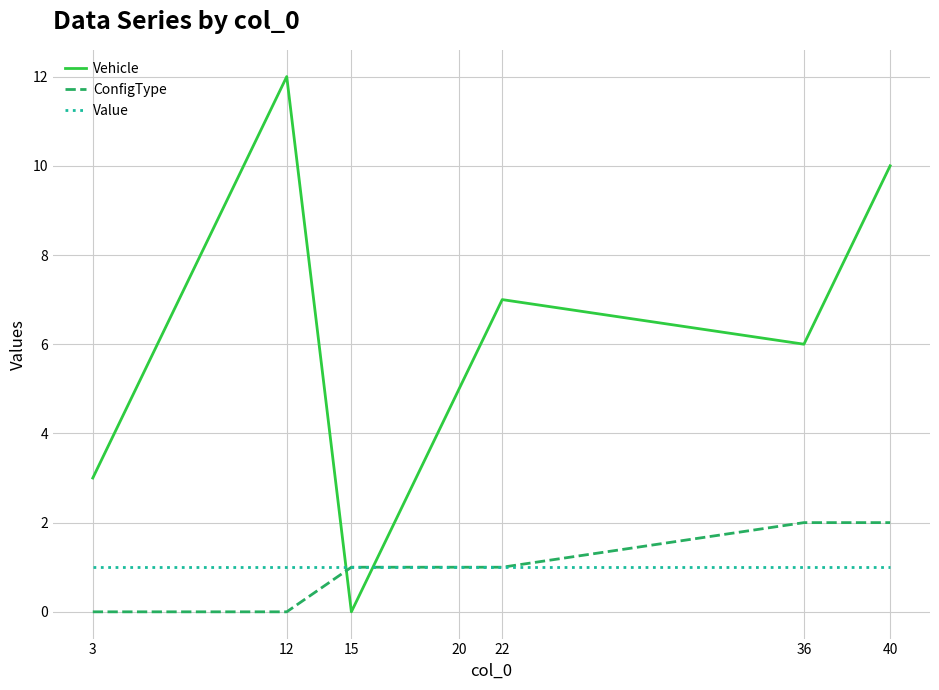

What are all the series names shown in the legend?

Vehicle, ConfigType, Value